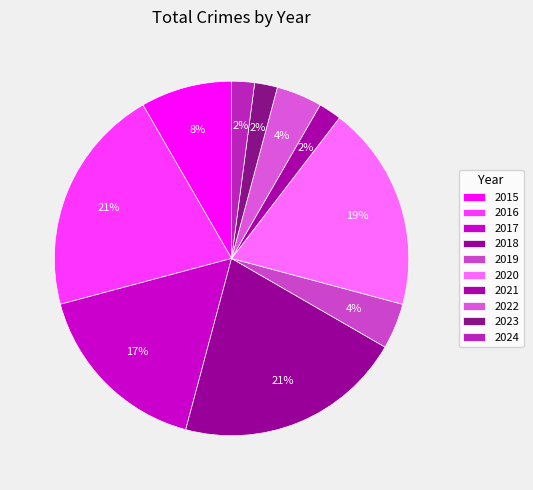

True or false: 2024 accounts for 16% of the total.

False